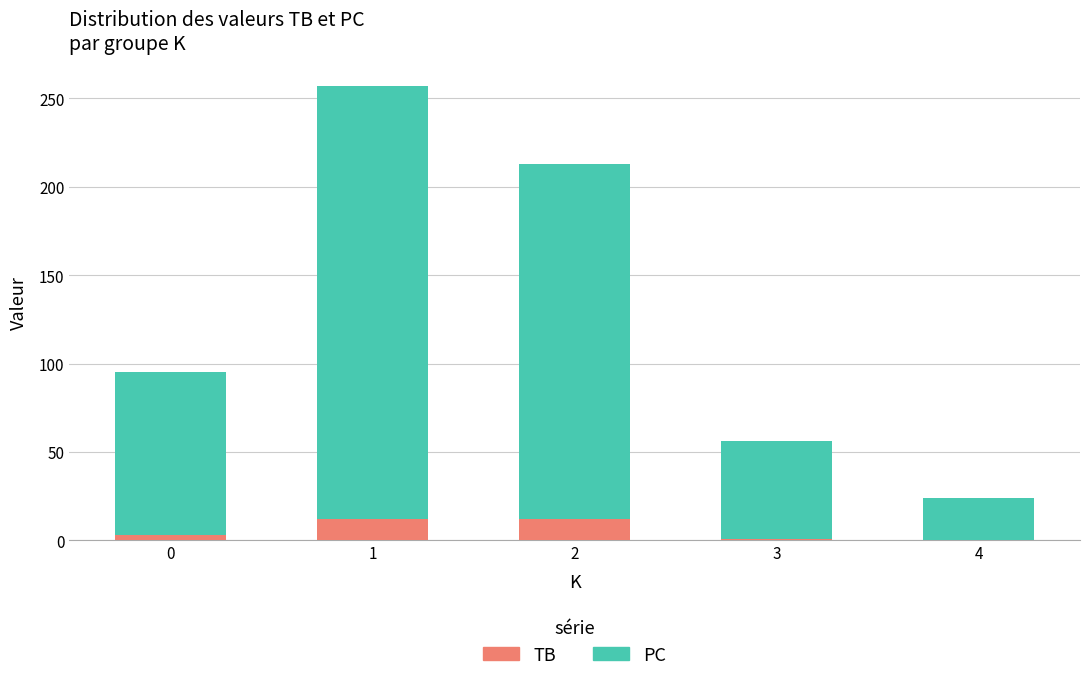

What is the maximum value for TB?

12